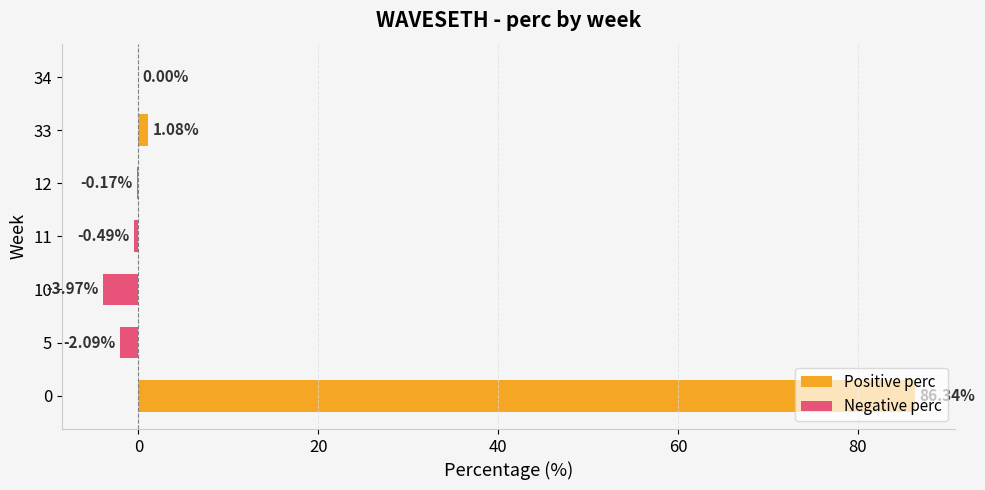

What is the change in value from 10 to 33?

+5.1